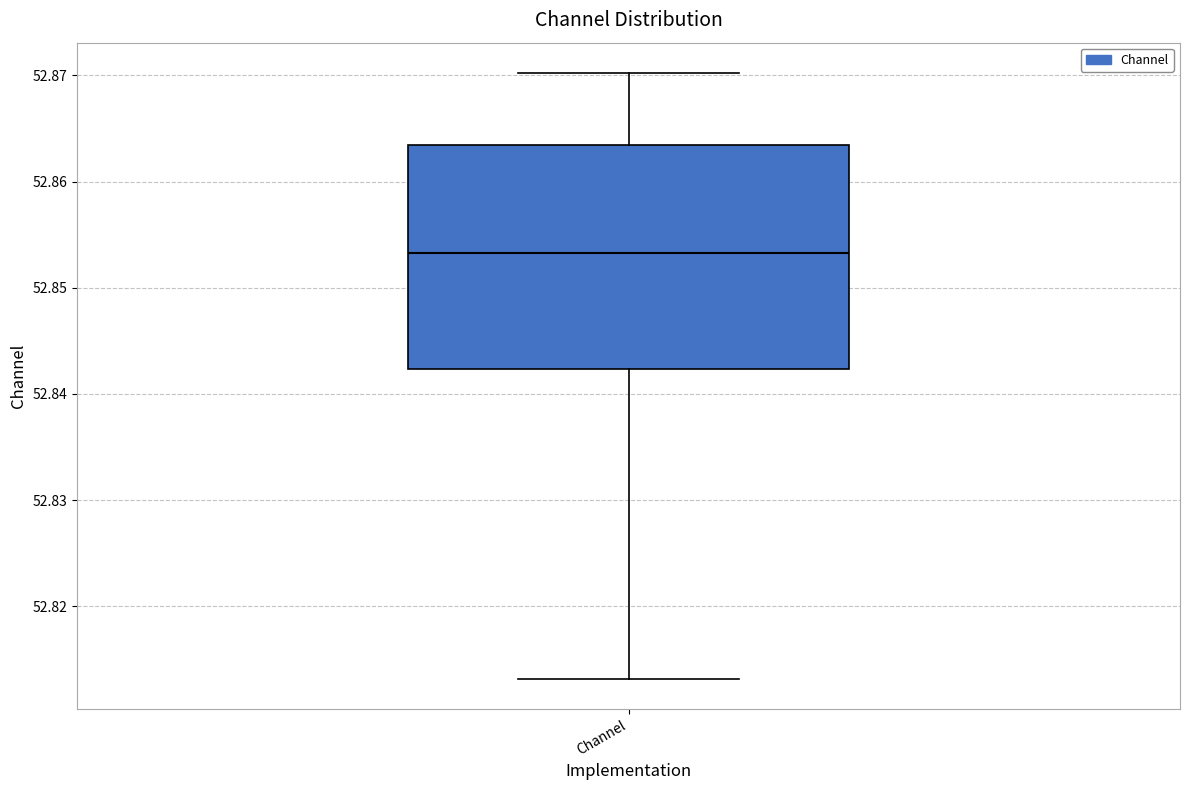

Read this box plot against the y-axis: the position of the median line, the range covered by the box, and the ends of both whiskers. The values are not printed on the chart, so give them approximately, as read against the axis.

median 52.853, box 52.842 to 52.863, whiskers 52.813 to 52.870